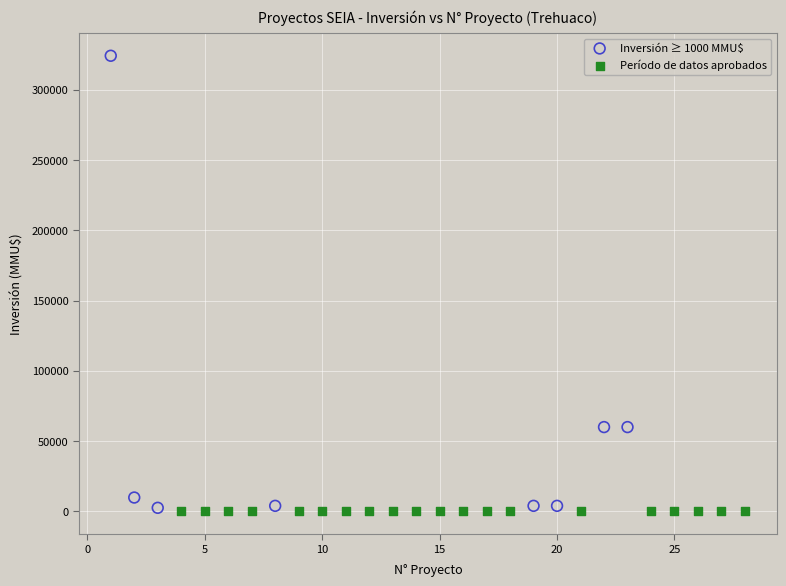

Which series has the widest spread of Y values?

Inversión ≥ 1000 MMU$